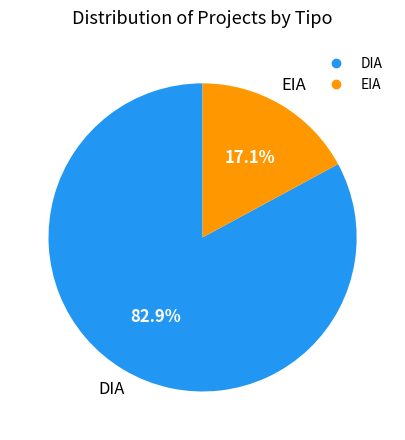

How many slices are in this pie chart?

2